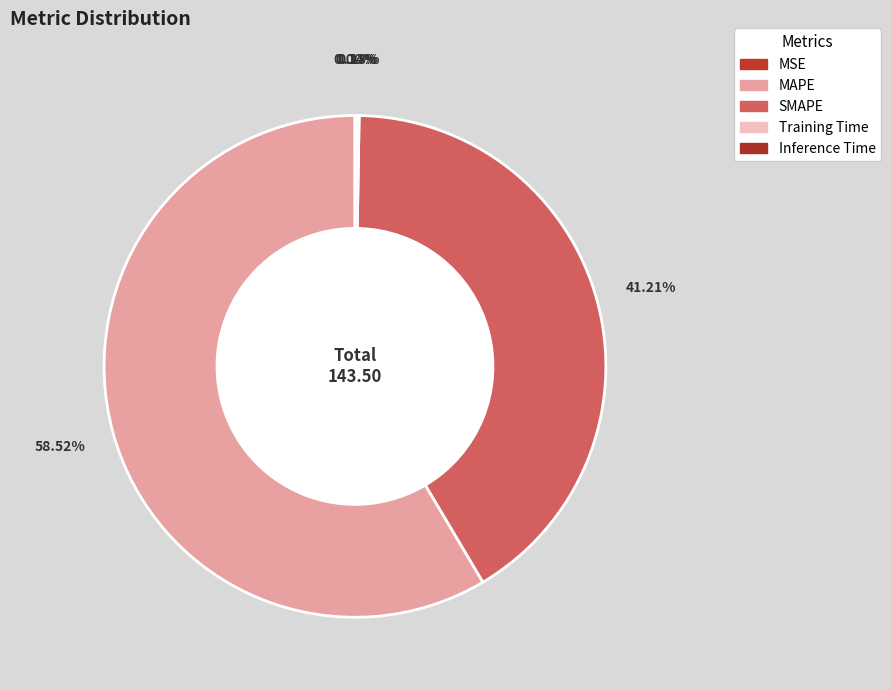

Count the number of slices in the pie.

5